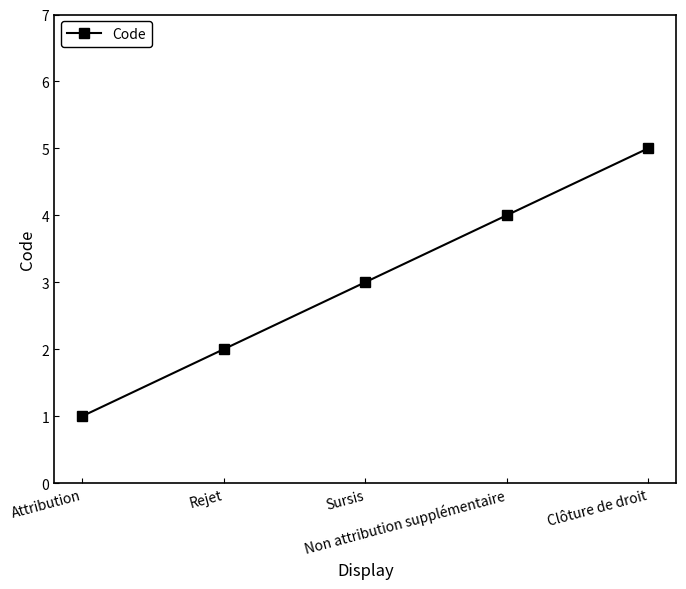

At which category does the chart reach its minimum across all series?

Attribution